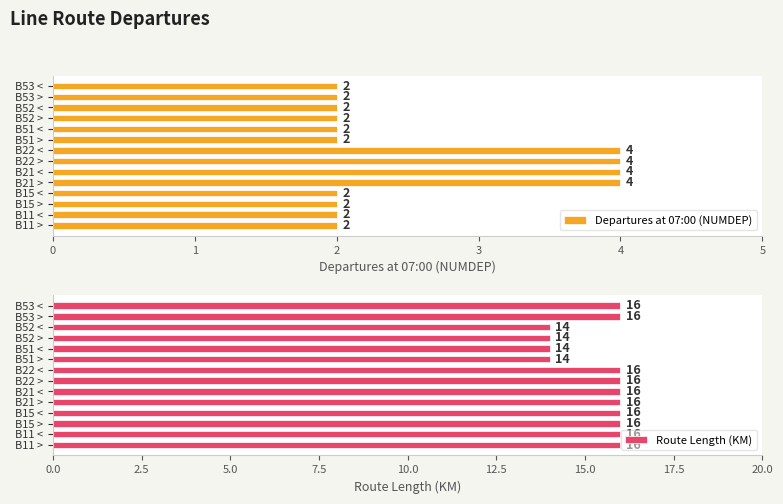

How many bars are there in total?

28